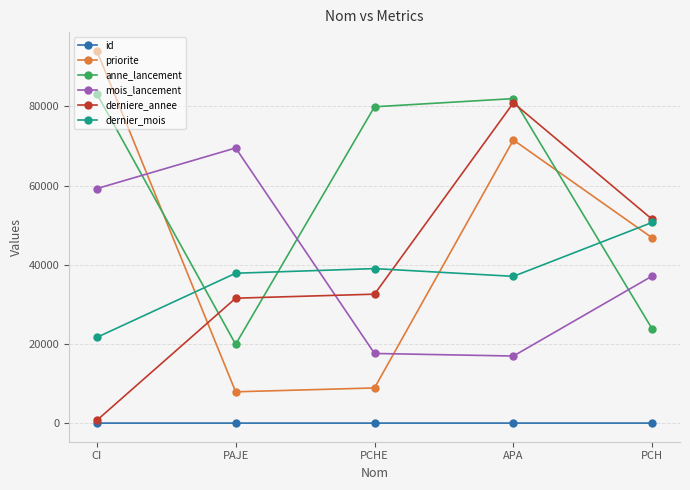

What is the label of the 4th point from the left?

APA